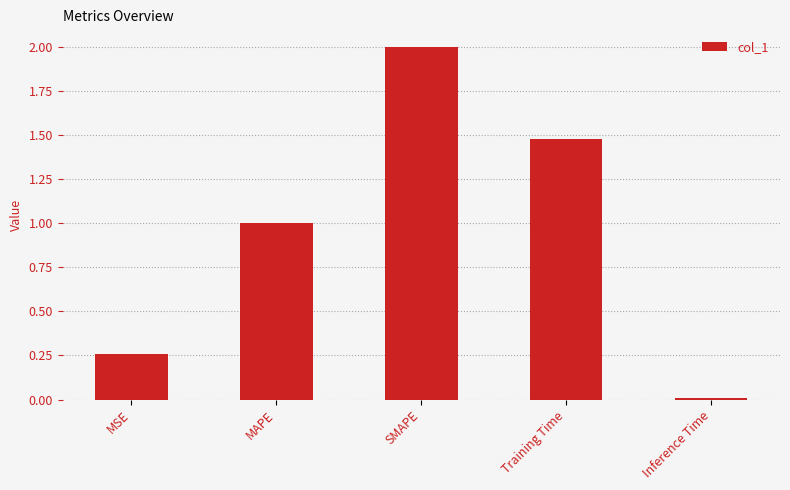

What is the maximum value shown in the chart?

2.0